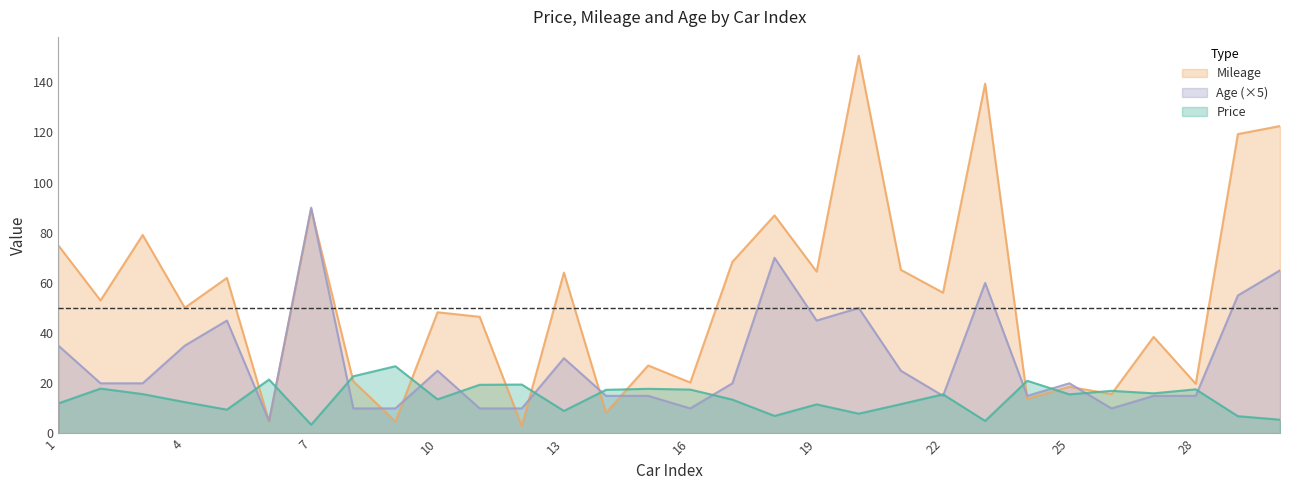

Where is the first local maximum for Mileage?

3